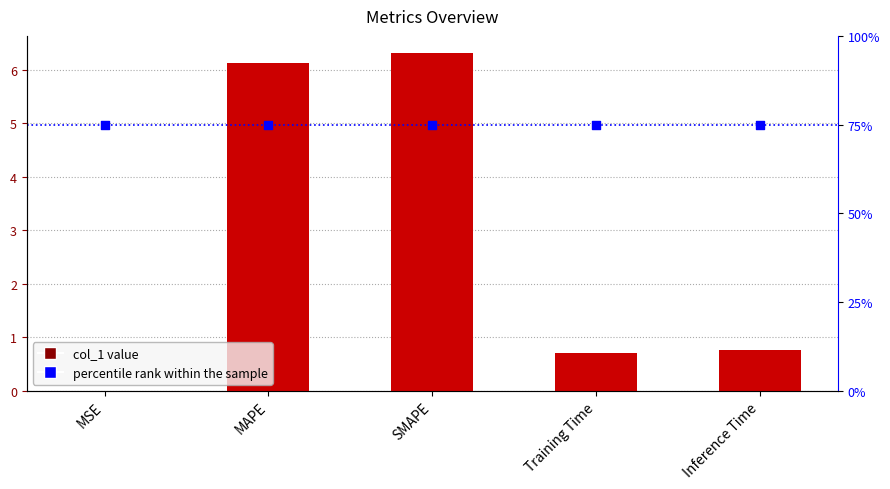

At how many categories does at least one series exceed 15?

5